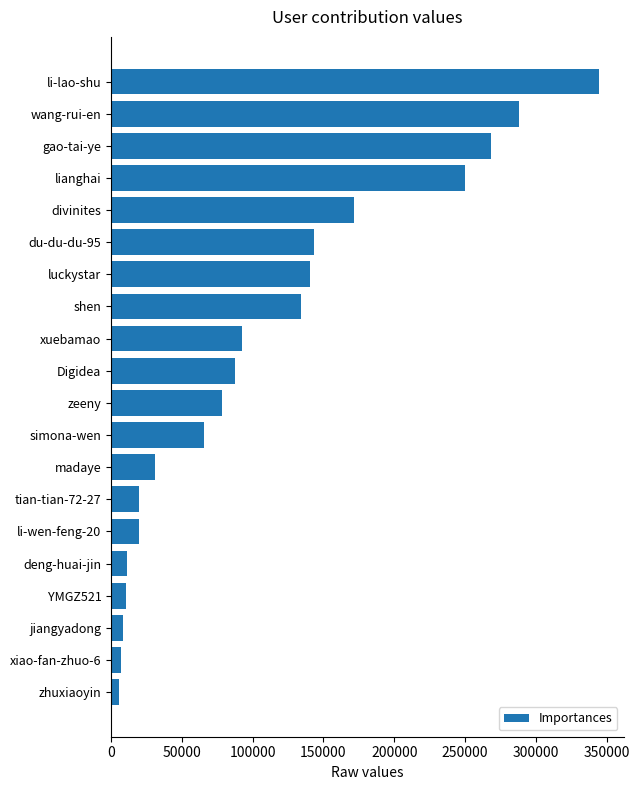

What is the label of the 20th bar from the top?

zhuxiaoyin